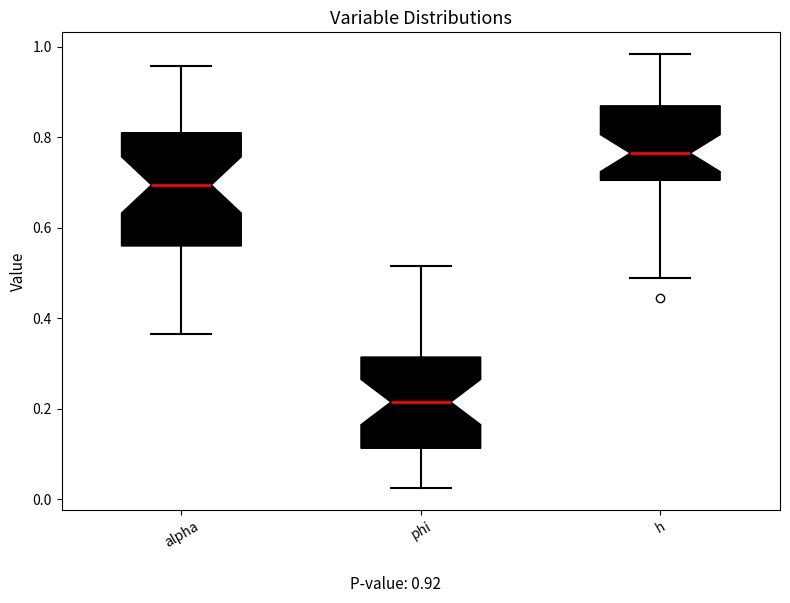

Reading left to right, read every box against the y-axis: the position of its median line, the range the box covers, and the ends of its whiskers. The values are not printed on the chart, so give them approximately, as read against the axis.

alpha: median 0.70, box 0.56 to 0.82, whiskers 0.36 to 0.96
phi: median 0.22, box 0.12 to 0.32, whiskers 0.02 to 0.52
h: median 0.76, box 0.70 to 0.86, whiskers 0.48 to 0.98